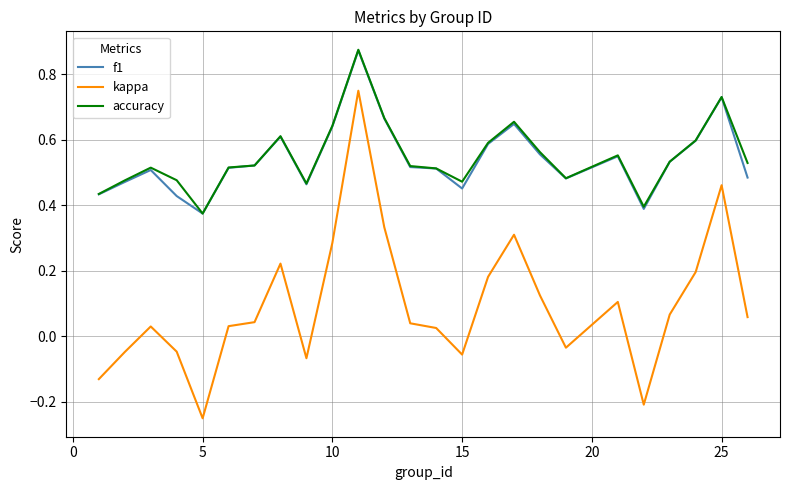

Which series has the widest spread of values?

kappa